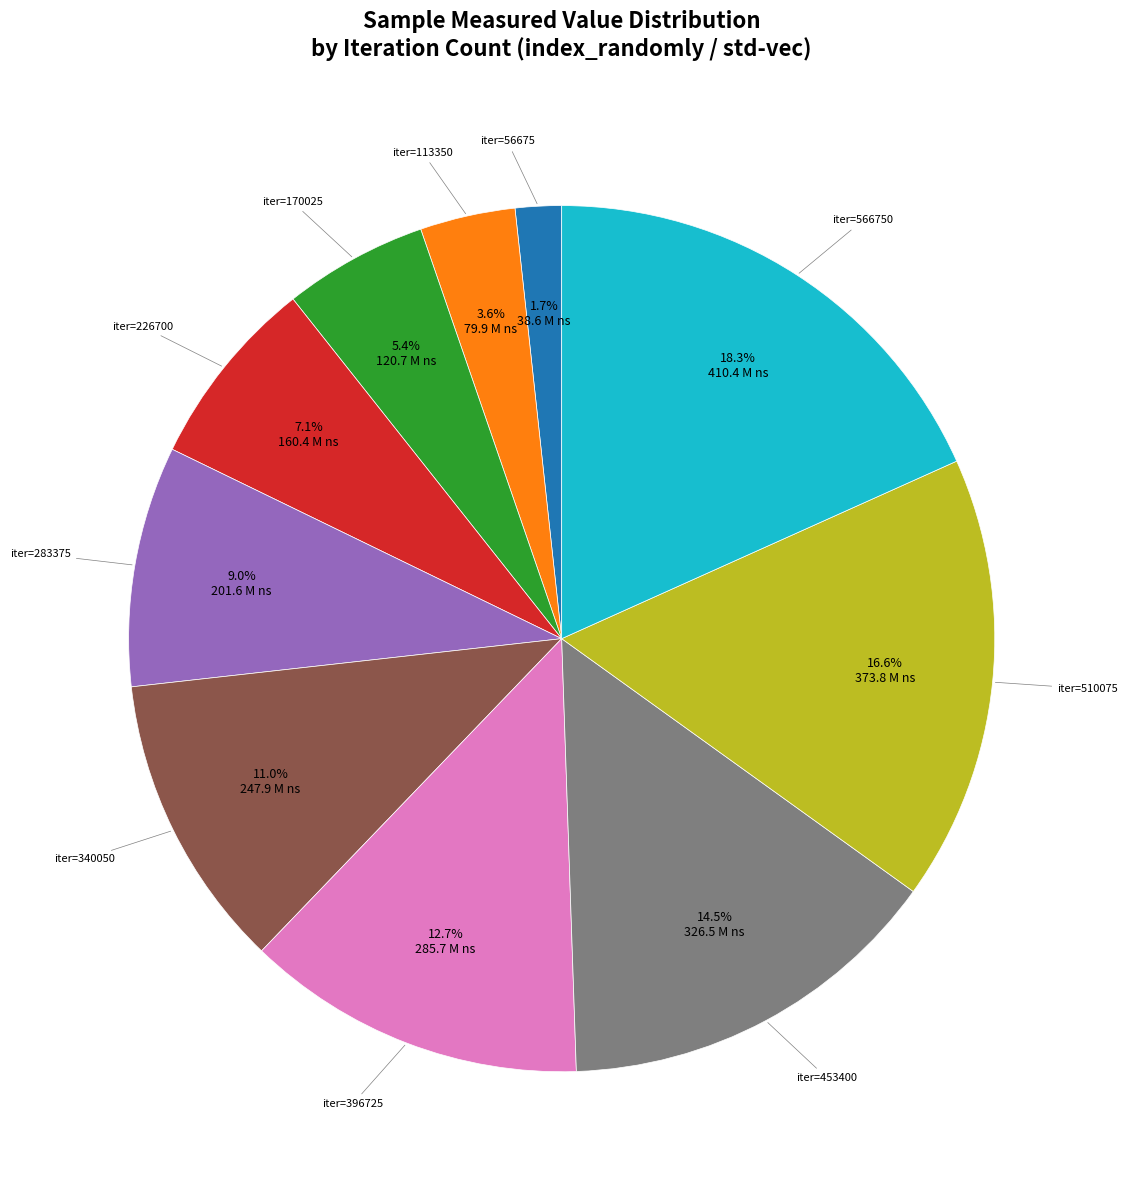

Rank the categories by value from lowest to highest.

iter=56675, iter=113350, iter=170025, iter=226700, iter=283375, iter=340050, iter=396725, iter=453400, iter=510075, iter=566750